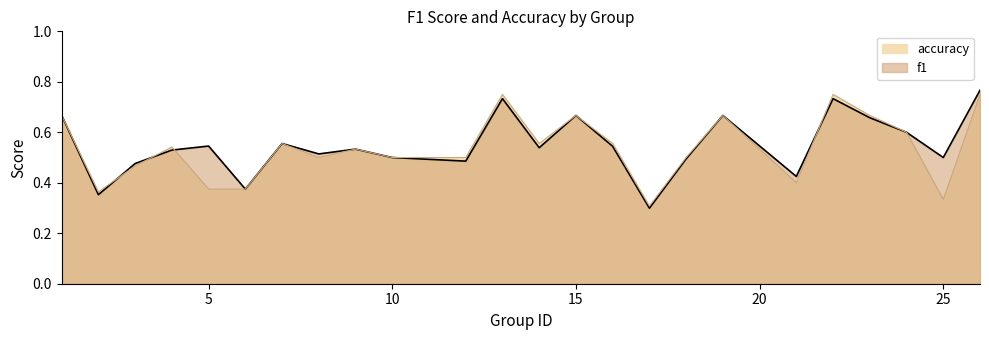

Which series has the largest total across all categories?

f1